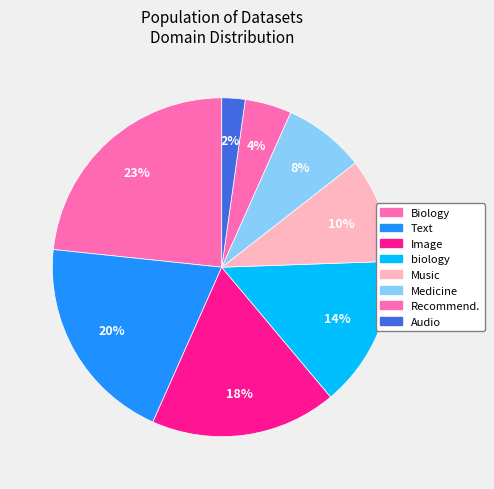

Count the number of slices in the pie.

8